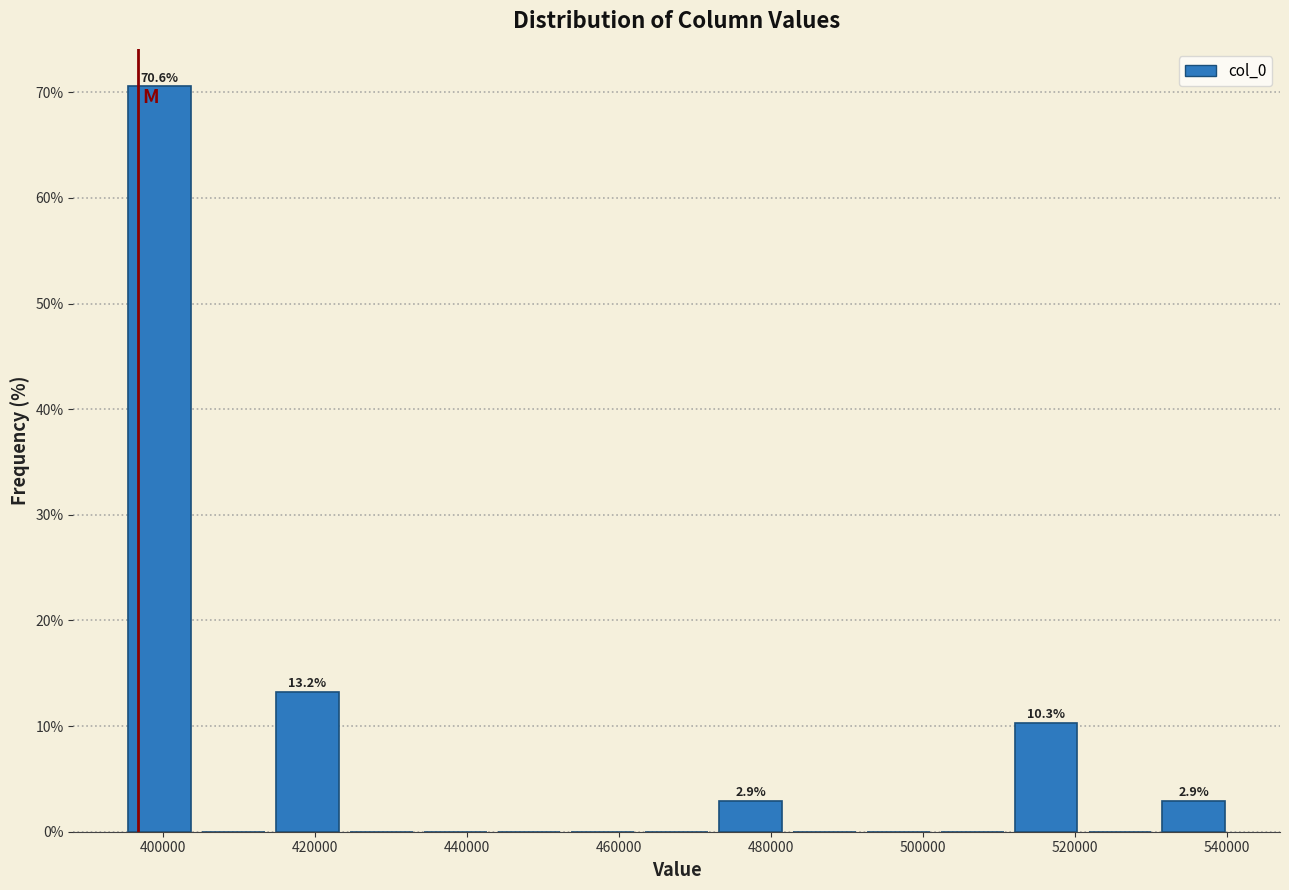

Which range on the x-axis has the tallest bar?

394000 to 404000